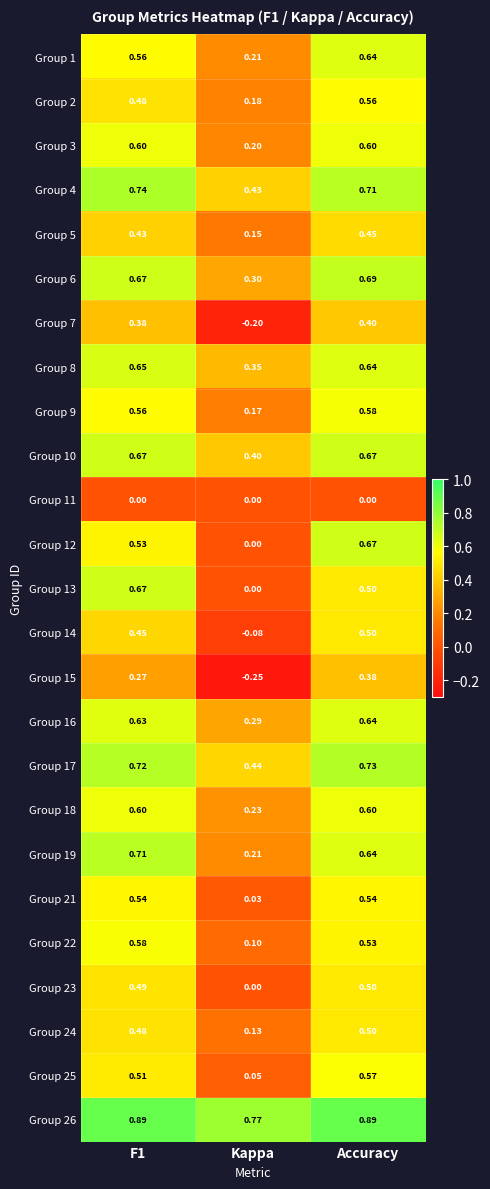

At which label does Group 16 reach its minimum?

Kappa